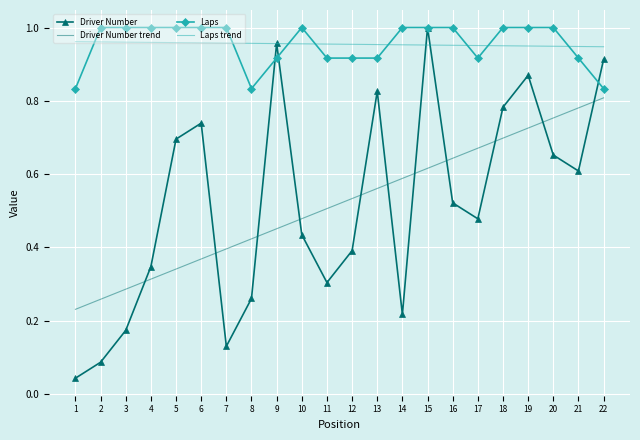

What is the total value across all series at 12?

2.8